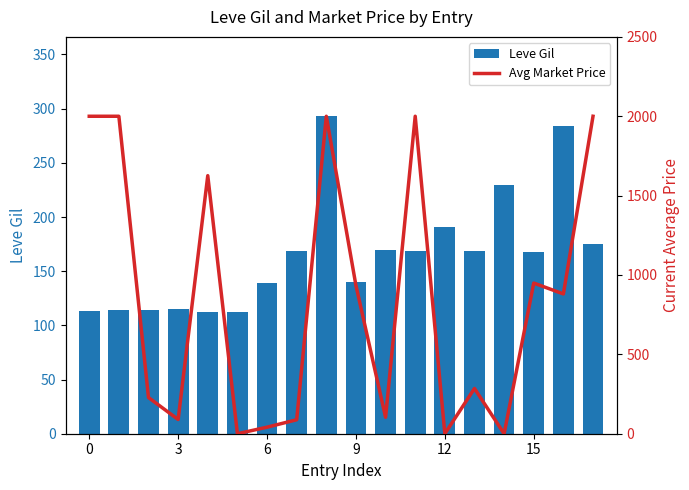

The value of Leve Gil at 3 is 155.7. True or false?

False